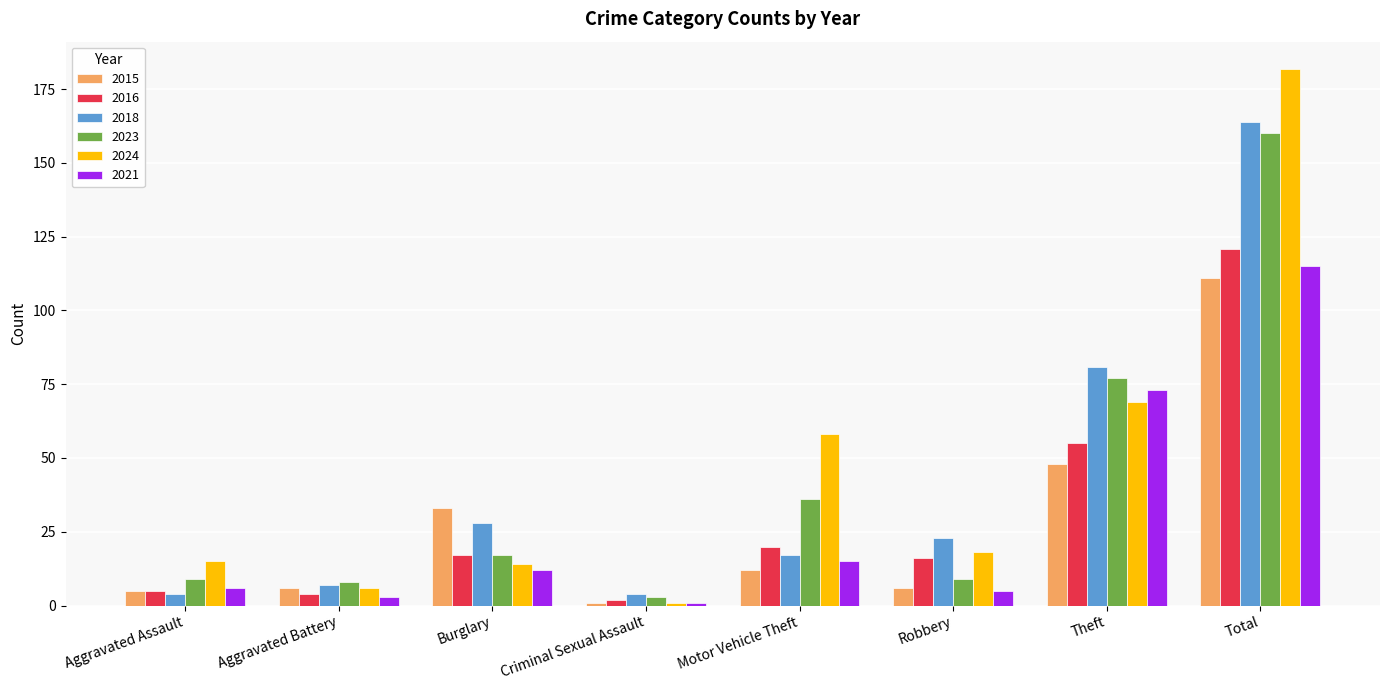

Is the value of 2016 at Aggravated Assault greater than the value of 2023 at Burglary?

No